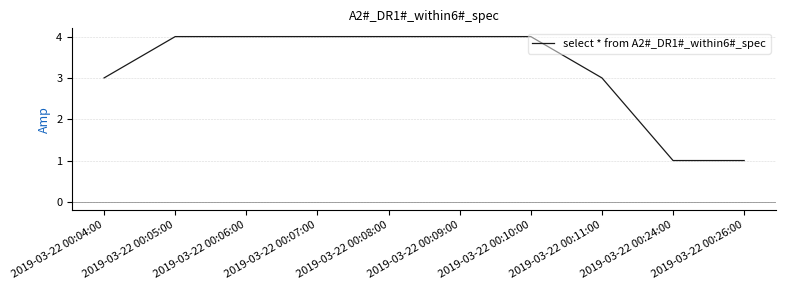

What is the ratio of the value at 2019-03-22 00:09:00 to the value at 2019-03-22 00:04:00?

1.3